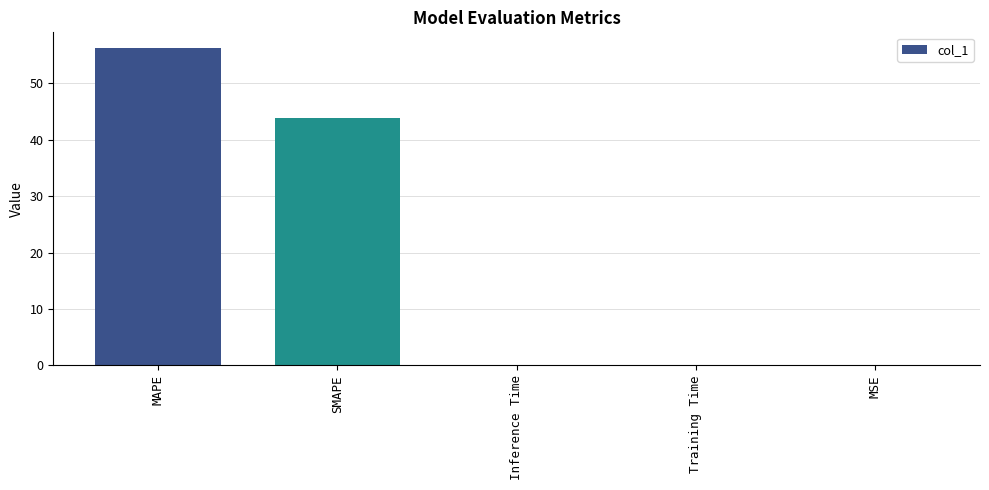

What is the difference between the values at SMAPE and Inference Time?

43.8